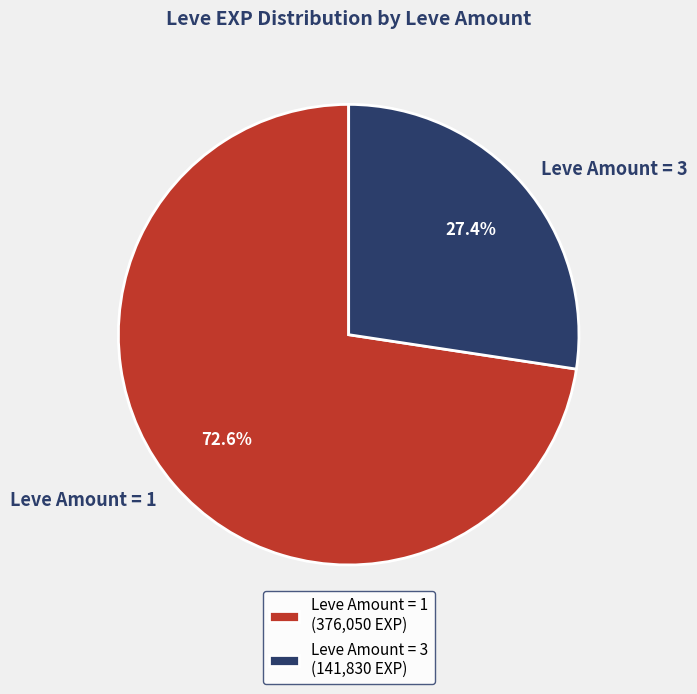

Does Leve Amount = 3 represent more than half of the total?

No